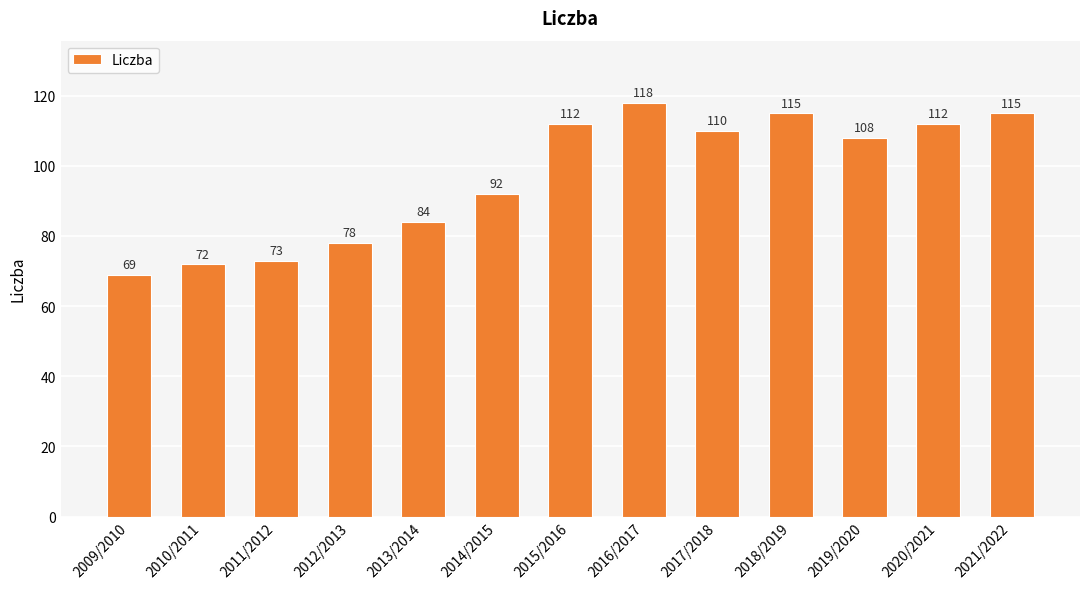

Read the value at 2015/2016, to the nearest 10.

110